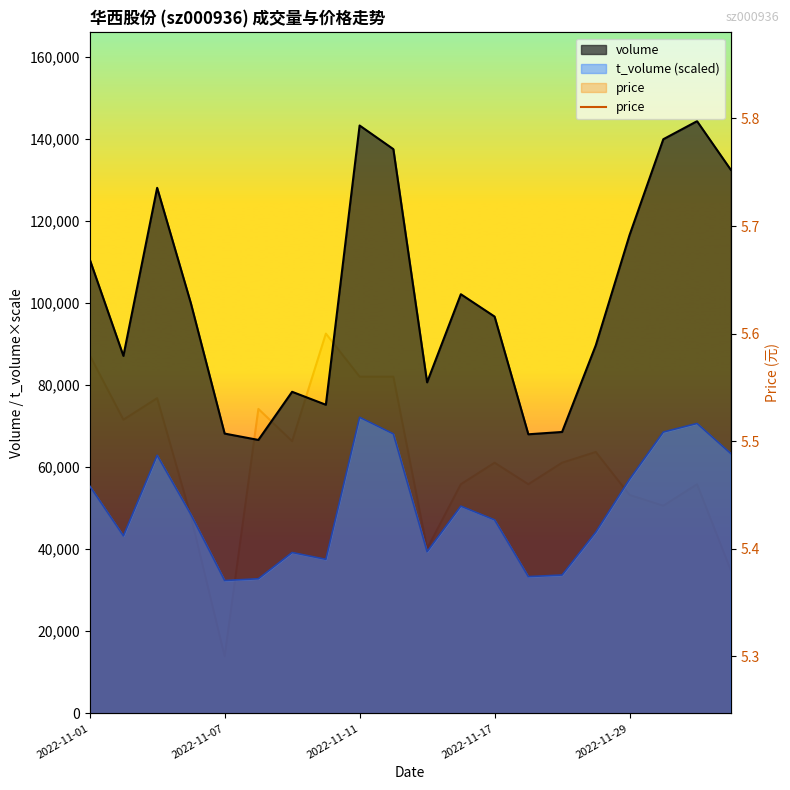

How many values are between 5 and 6?

20